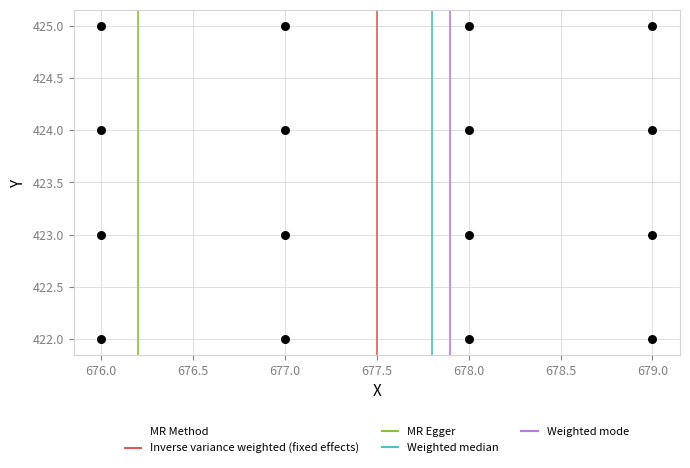

What is the range of X values (max minus min)?

3